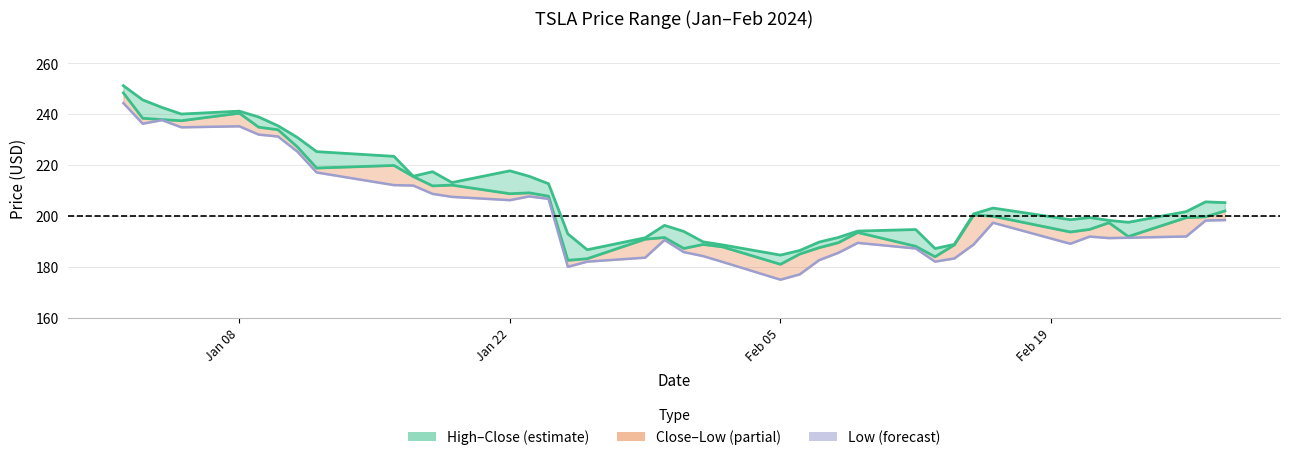

Does the chart display data point markers on the line(s)?

No